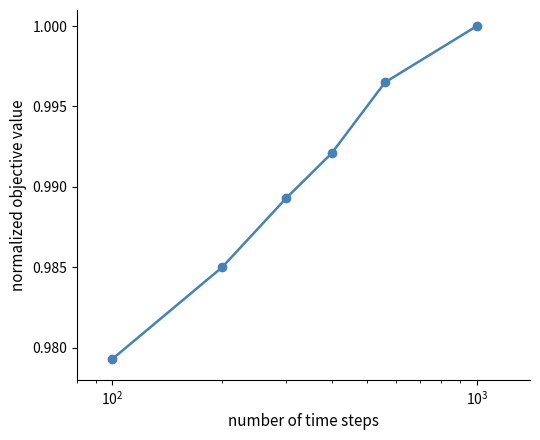

What is the sum of all values?

5.9